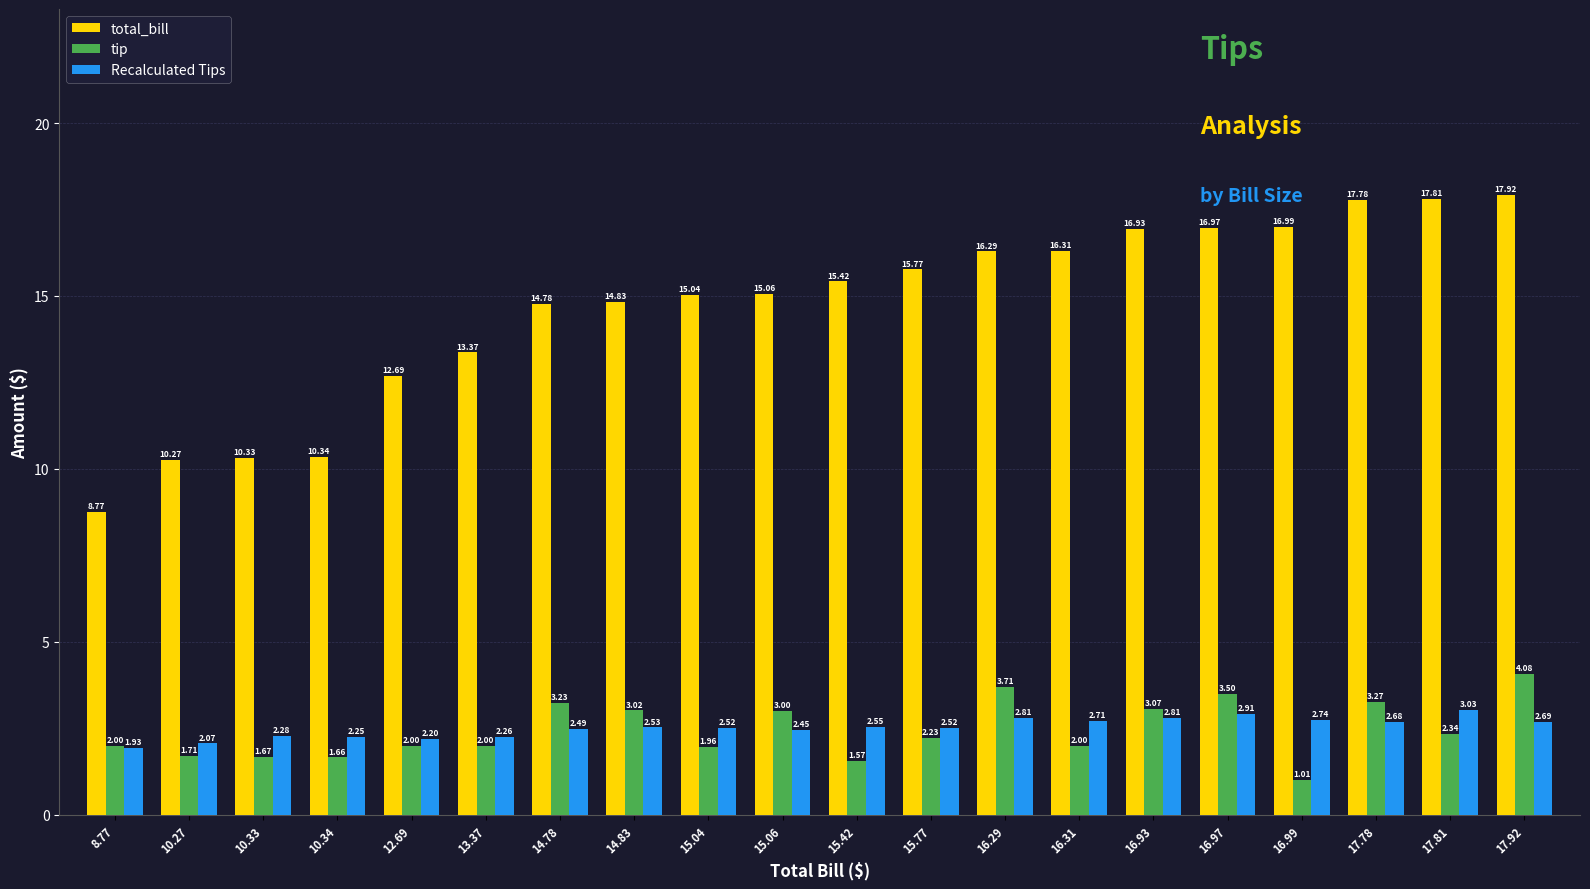

How many values in the Recalculated Tips series exceed 2?

19